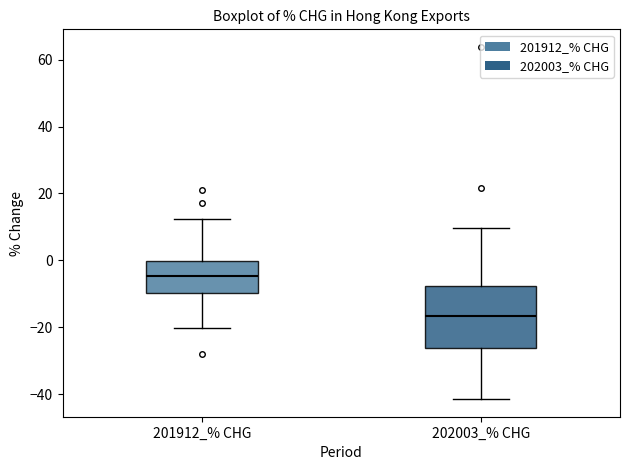

Reading left to right, read every box against the y-axis: the position of its median line, the range the box covers, and the ends of its whiskers. The values are not printed on the chart, so give them approximately, as read against the axis.

201912_% CHG: median -4, box -10 to 0, whiskers -20 to 12
202003_% CHG: median -16, box -26 to -8, whiskers -42 to 10